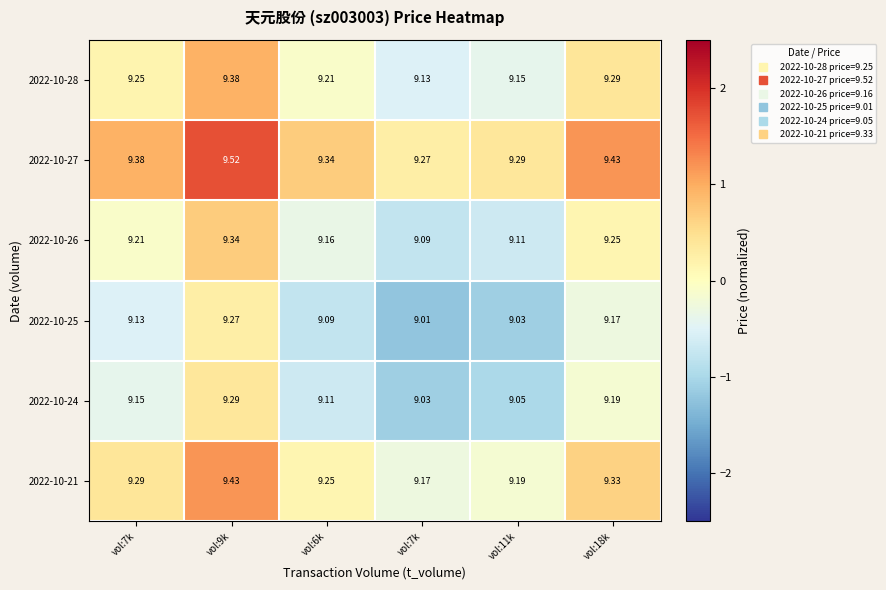

Reading left to right, what are all the values shown in this chart?

2022-10-28: vol:7k=9.2	vol:9k=9.4	vol:6k=9.2	vol:7k=9.1	vol:11k=9.2	vol:18k=9.3
2022-10-27: vol:7k=9.4	vol:9k=9.5	vol:6k=9.3	vol:7k=9.3	vol:11k=9.3	vol:18k=9.4
2022-10-26: vol:7k=9.2	vol:9k=9.3	vol:6k=9.2	vol:7k=9.1	vol:11k=9.1	vol:18k=9.2
2022-10-25: vol:7k=9.1	vol:9k=9.3	vol:6k=9.1	vol:7k=9.0	vol:11k=9.0	vol:18k=9.2
2022-10-24: vol:7k=9.2	vol:9k=9.3	vol:6k=9.1	vol:7k=9.0	vol:11k=9.1	vol:18k=9.2
2022-10-21: vol:7k=9.3	vol:9k=9.4	vol:6k=9.2	vol:7k=9.2	vol:11k=9.2	vol:18k=9.3